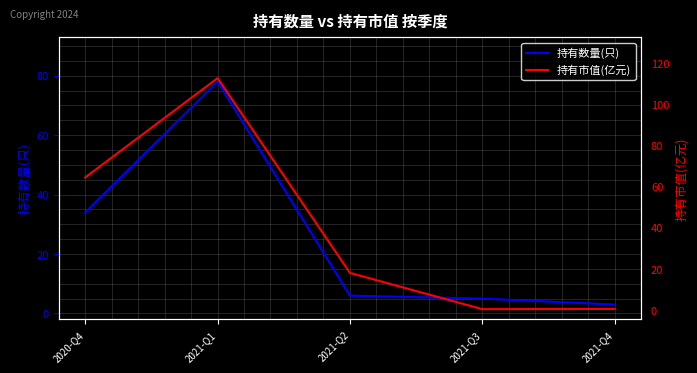

What is the sum of the 持有市值(亿元) values at 2020-Q4 and 2021-Q2?

82.6